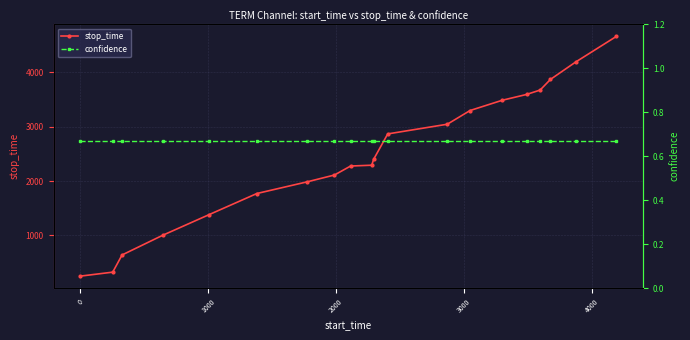

What is the highest value of the stop_time series?

4657